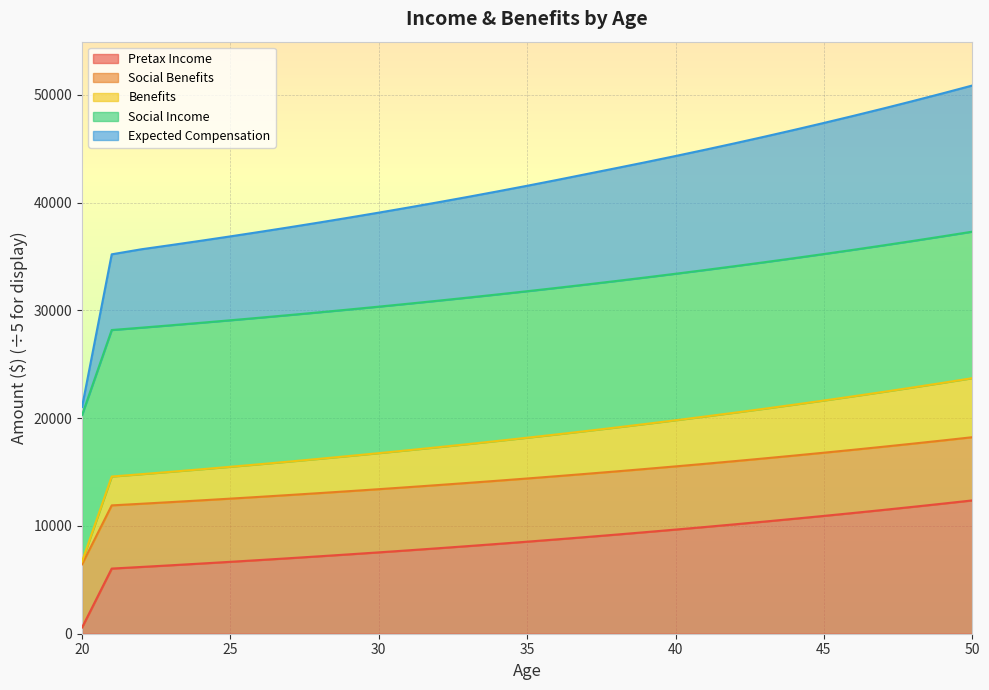

At which label is Expected Compensation closest to 35949?

23